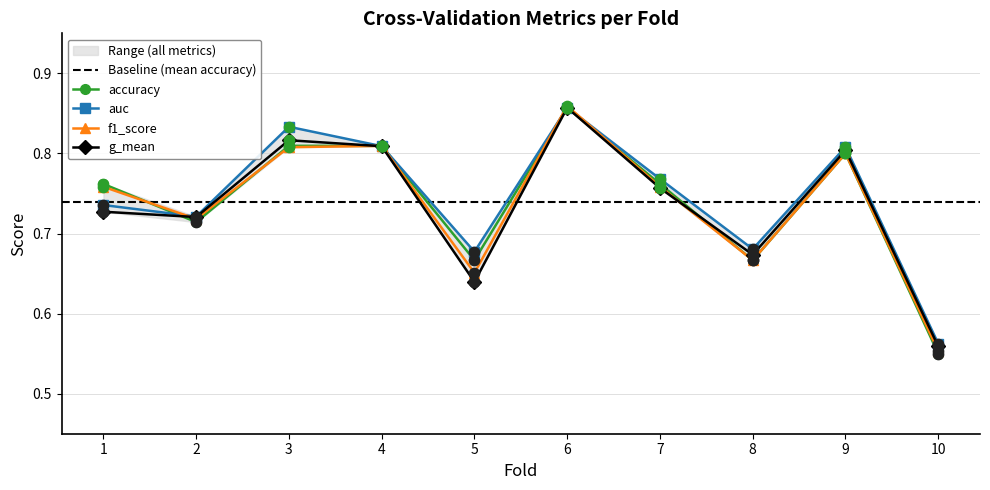

At how many categories does at least one series exceed 0?

10